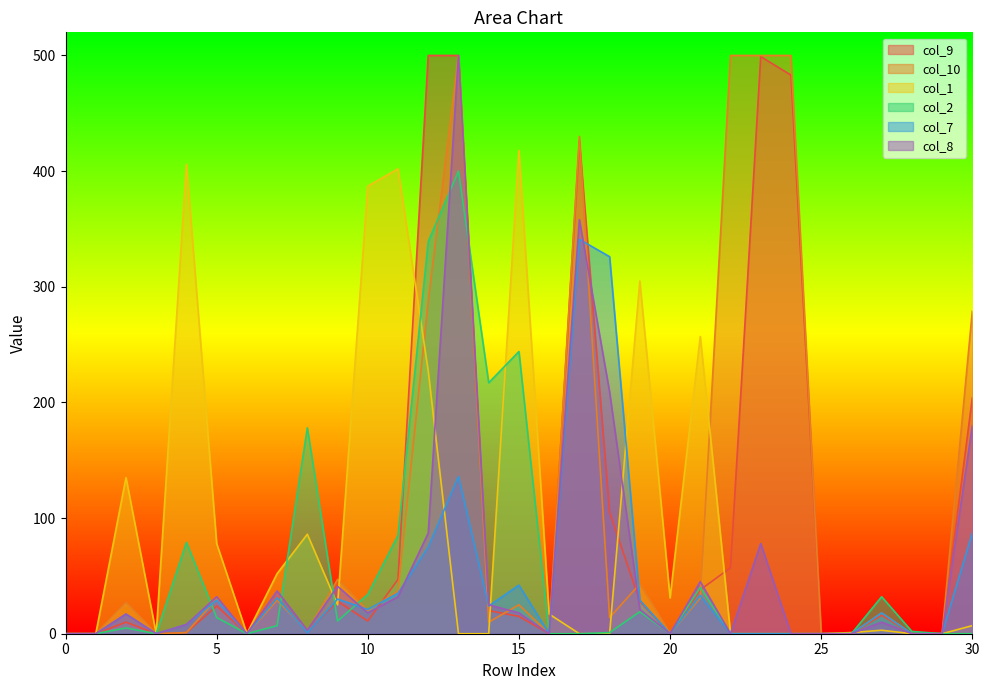

Is it true that col_10 equals 299 at 0?

False